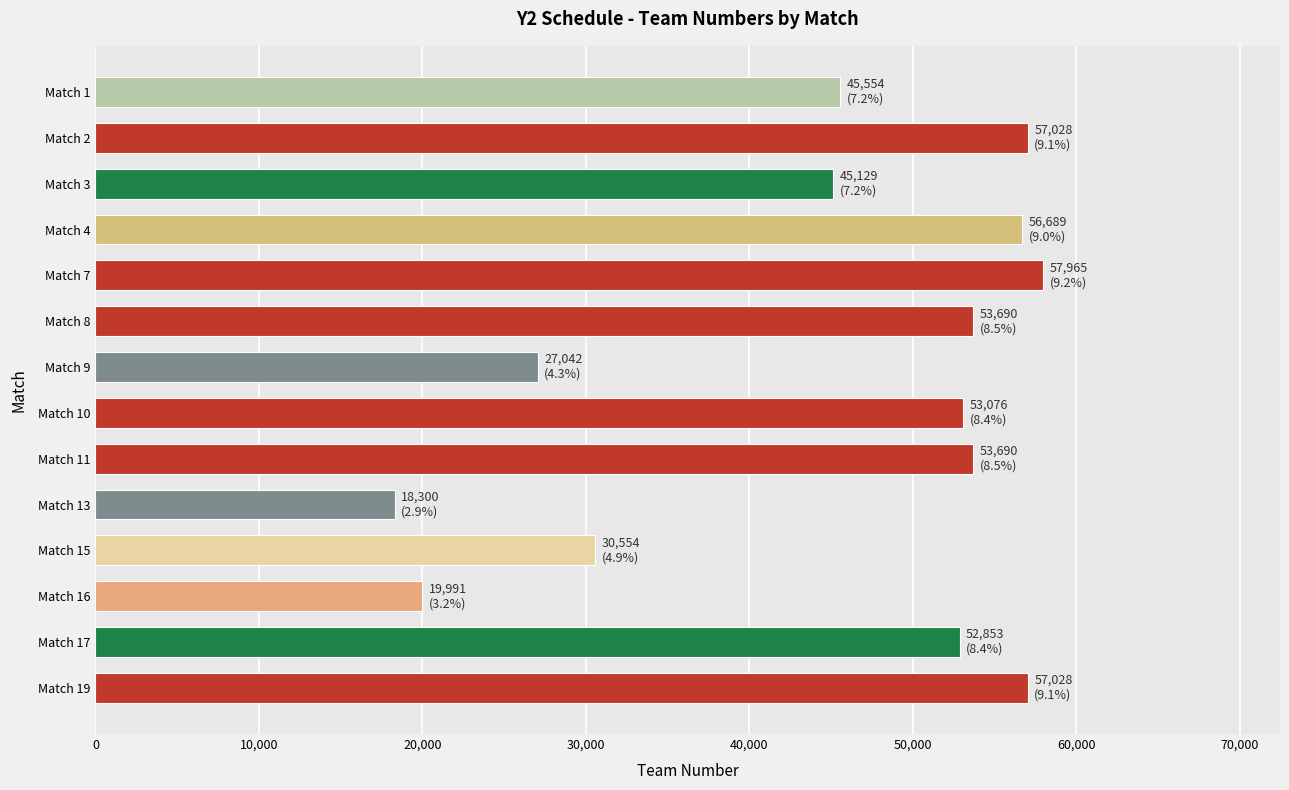

The chart shows a value of 45554 at Match 1. True or false?

True